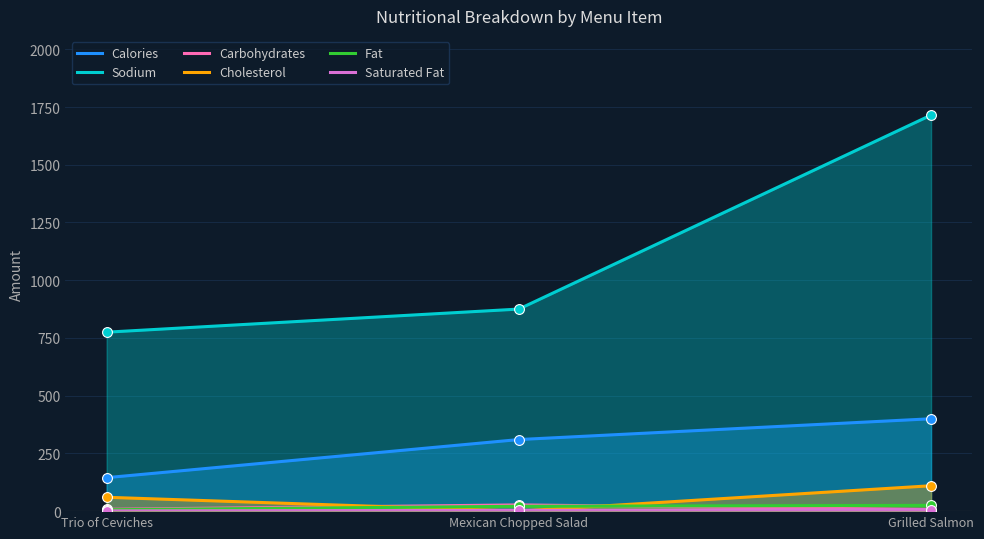

Which series has the widest spread of Y values?

Sodium